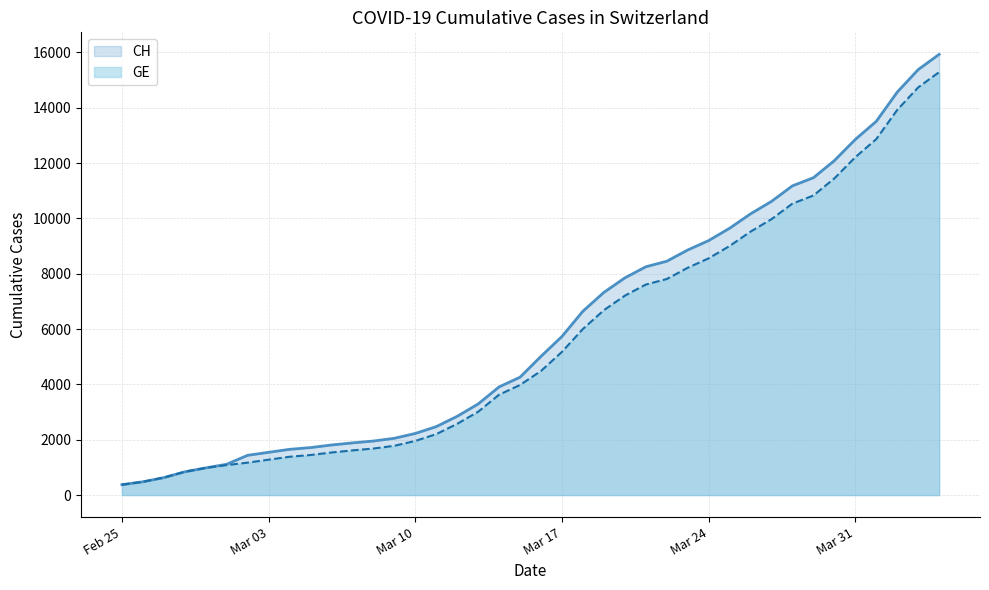

What is the smallest value displayed?

375